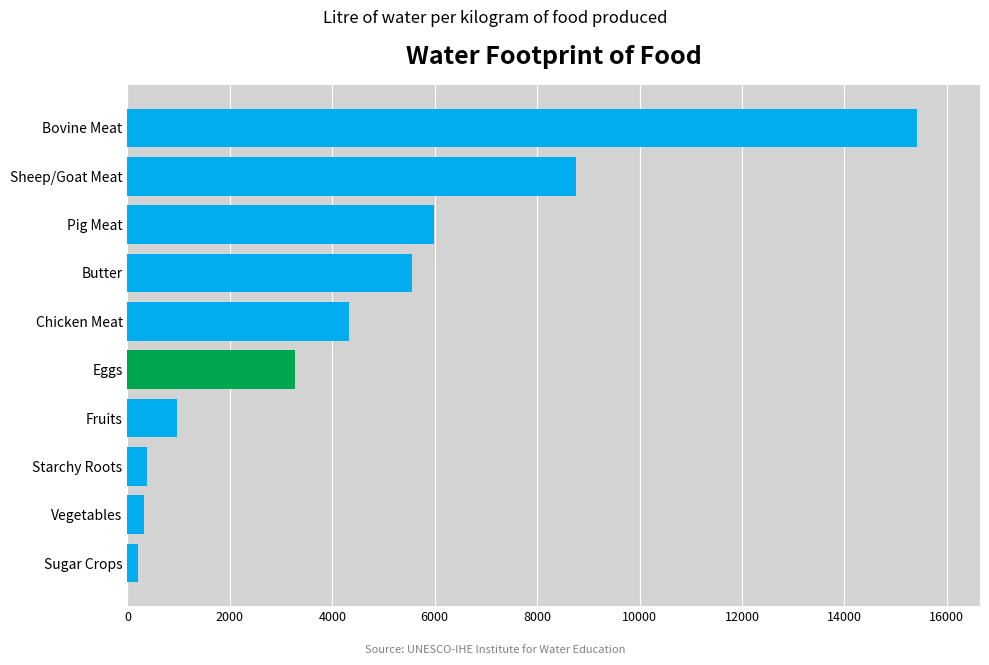

What is the greatest value displayed?

15415